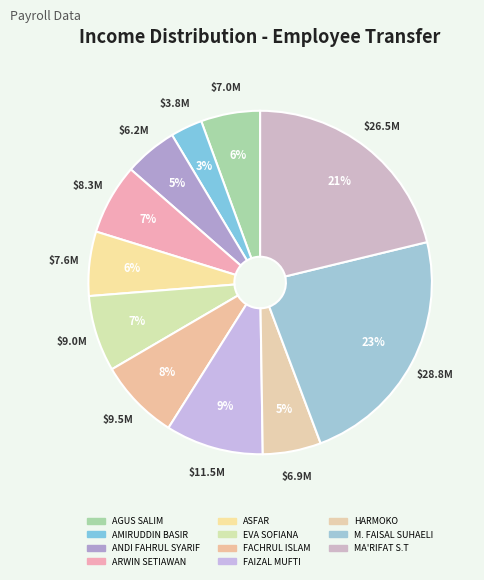

Rank the categories by value from lowest to highest.

AMIRUDDIN BASIR, ANDI FAHRUL SYARIF, HARMOKO, AGUS SALIM, ASFAR, ARWIN SETIAWAN, EVA SOFIANA, FACHRUL ISLAM, FAIZAL MUFTI, MA'RIFAT S.T, M. FAISAL SUHAELI